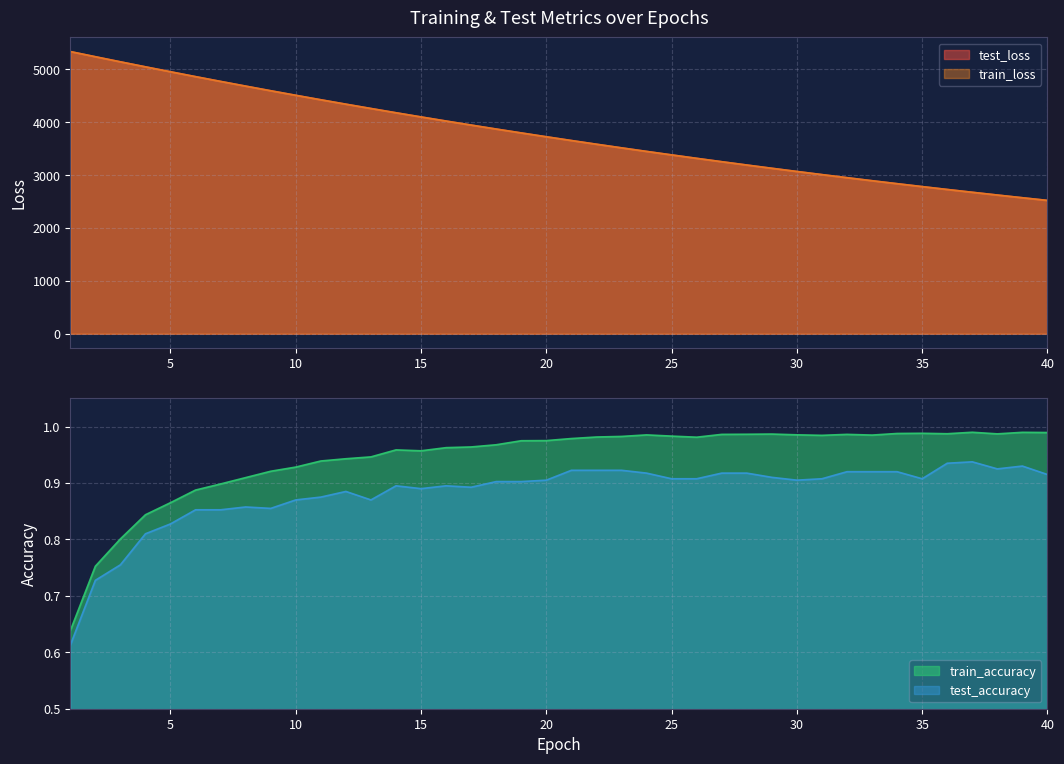

What is the lowest value of the test_accuracy series?

0.6